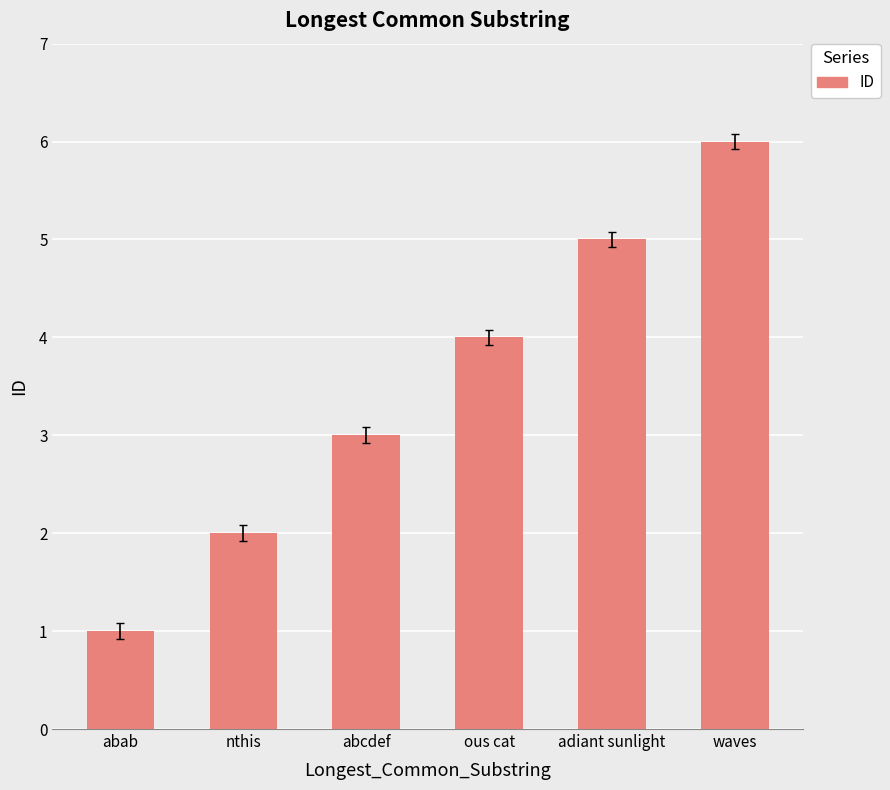

The value at waves is 9. True or false?

False